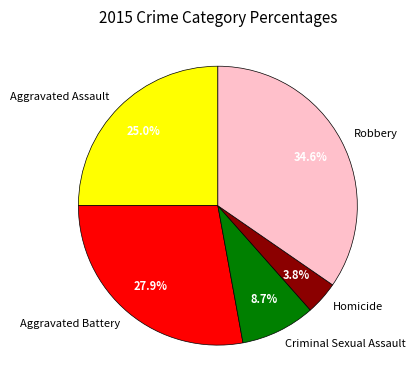

How many segments does this pie chart have?

5